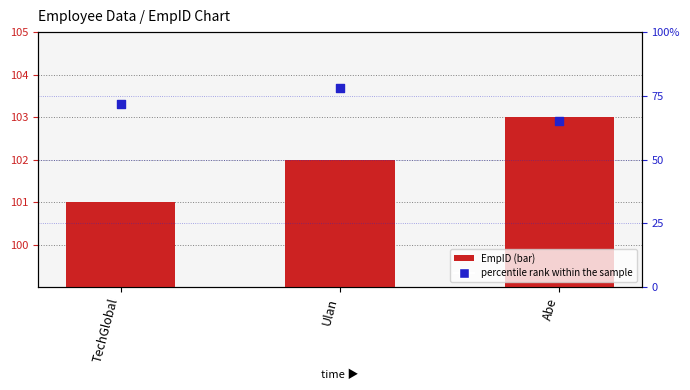

What are all the series names shown in the legend?

EmpID, percentile rank within the sample